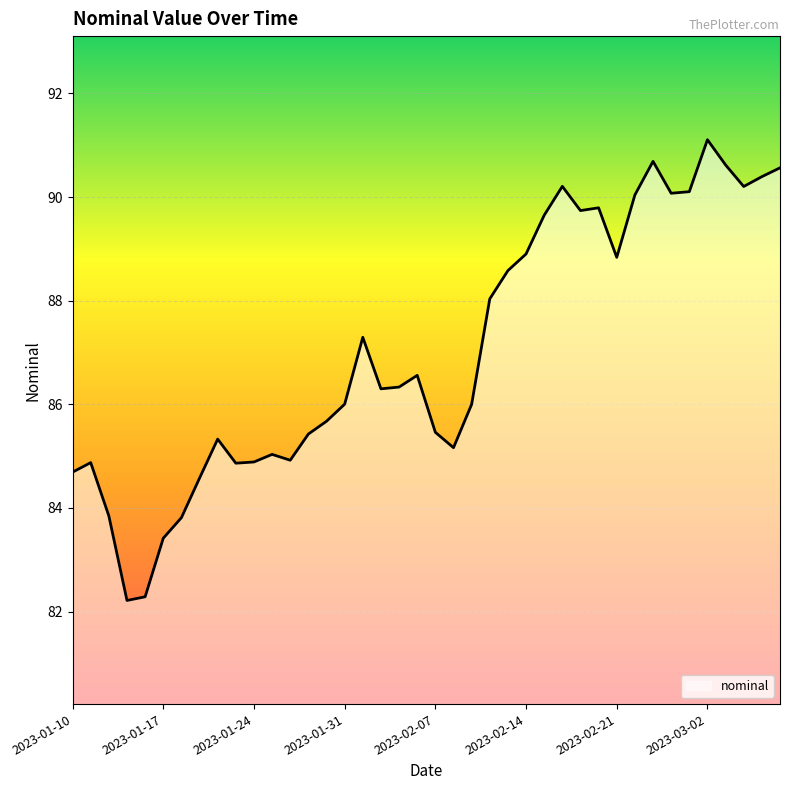

What is the difference between the maximum and minimum values?

8.9